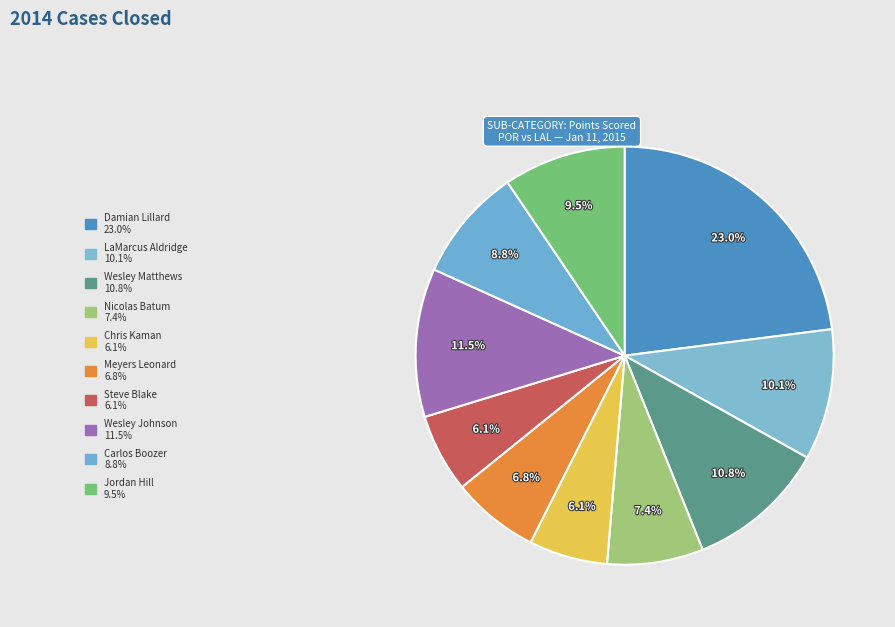

How many slices are in this pie chart?

10